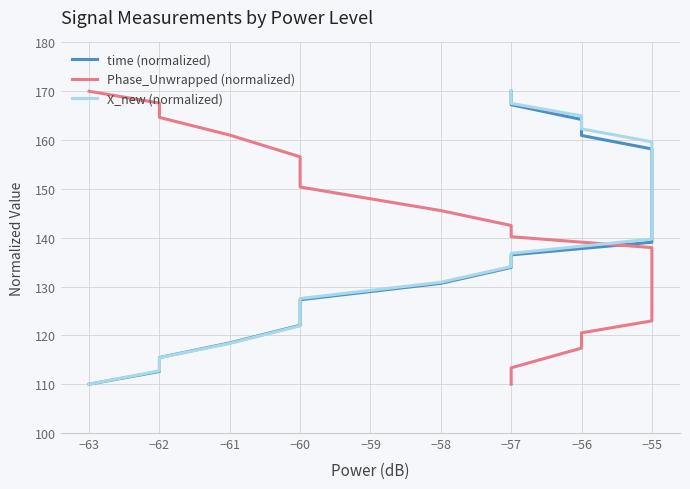

Reading left to right, what are all the values shown in this chart?

time (normalized): 110.0	112.6	115.5	118.5	122.1	124.8	127.3	130.7	133.9	136.5	139.1	142.8	145.3	148.5	151.7	155.0	158.2	160.9	164.2	167.2	170.0
Phase_Unwrapped (normalized): 170.0	167.6	164.6	161.0	156.6	153.0	150.4	145.6	142.5	140.2	138.0	135.1	133.3	131.2	128.3	125.4	123.0	120.5	117.4	113.4	110.0
X_new (normalized): 110.0	112.7	115.4	118.4	122.0	125.0	127.5	130.9	134.1	136.8	139.7	144.8	147.1	150.5	153.8	156.6	159.6	162.3	165.0	167.5	170.0